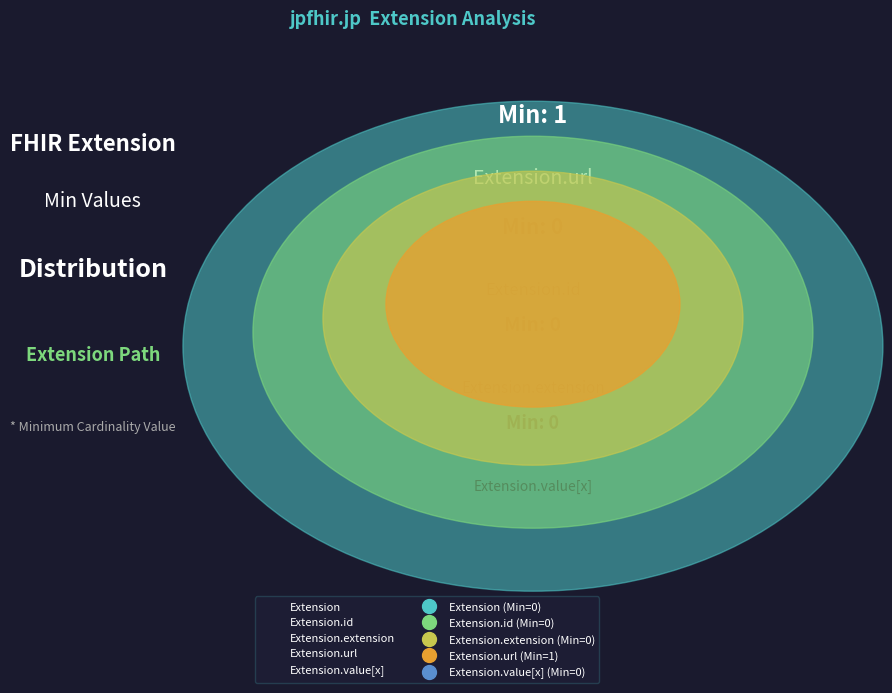

Does Extension.url represent more than half of the total?

Yes